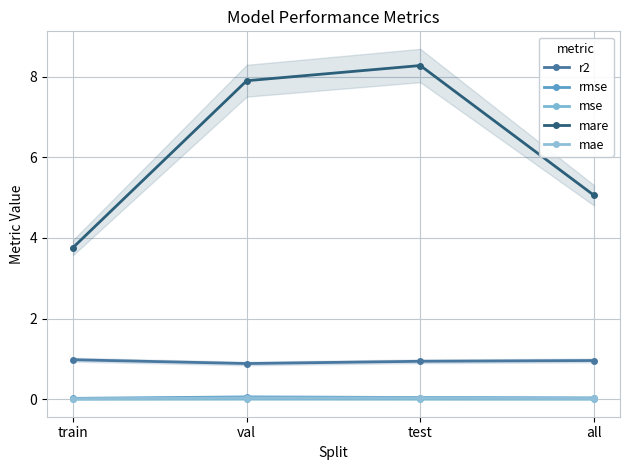

Where is r2 nearest to the value 0?

val